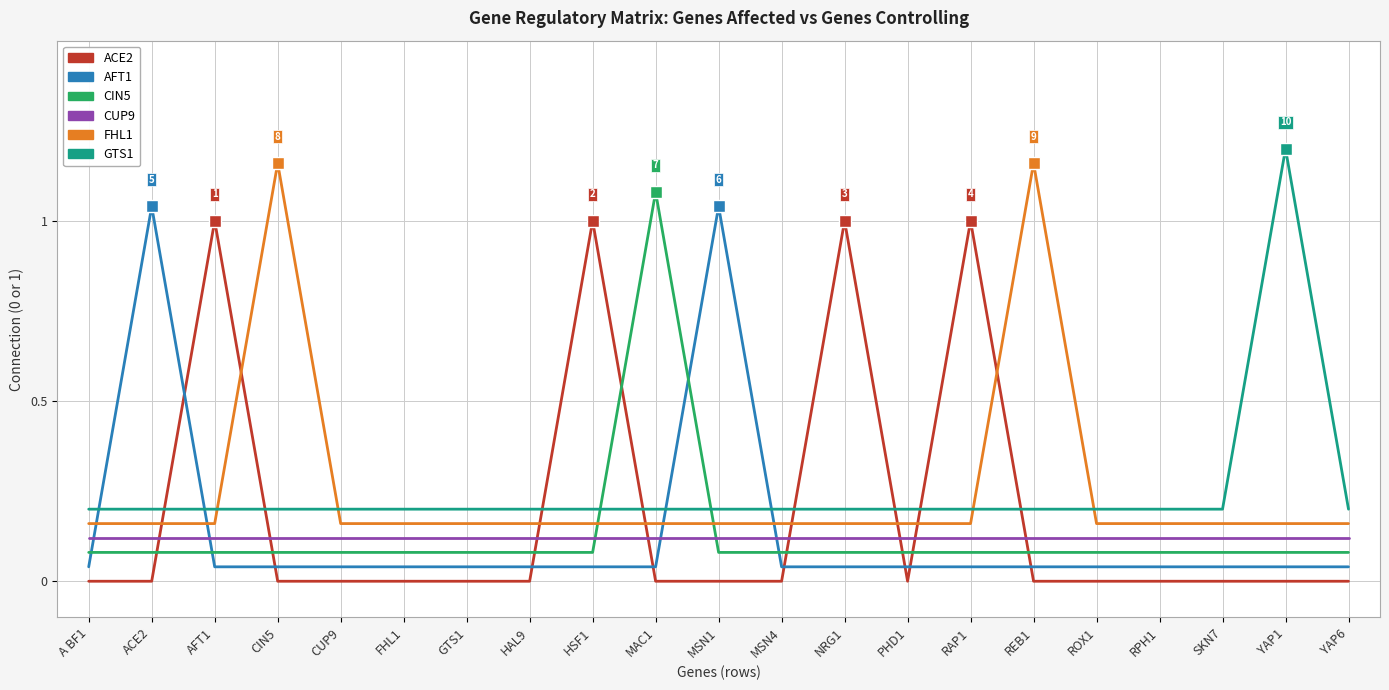

What is the sum of the GTS1 values at GTS1 and A BF1?

0.4